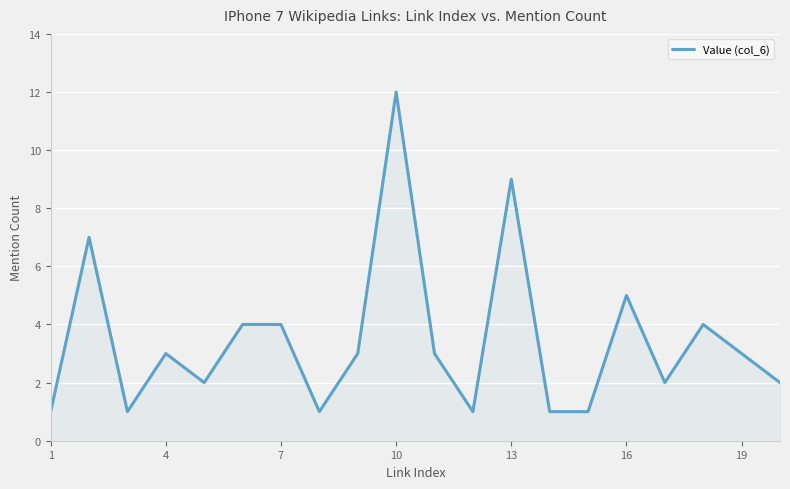

What is the greatest value displayed?

12